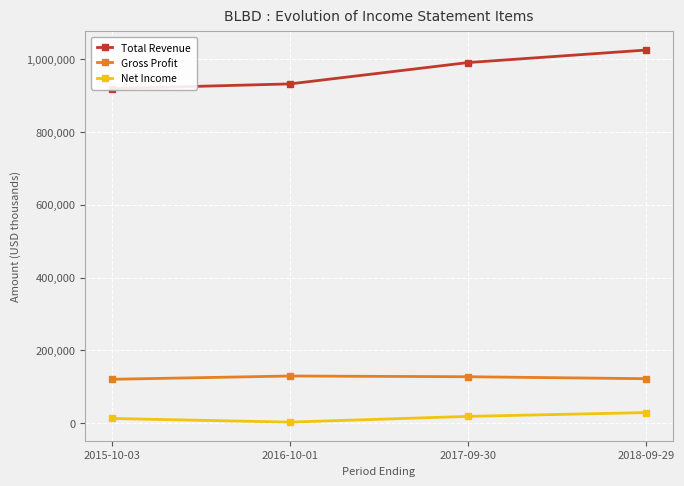

Between 2017-09-30 and 2015-10-03, which is larger?

2017-09-30